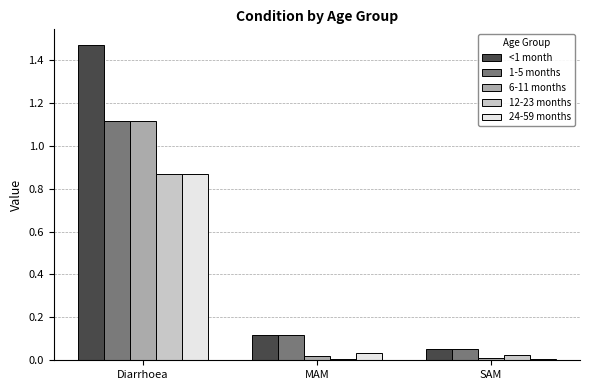

How many series are shown in this chart?

5